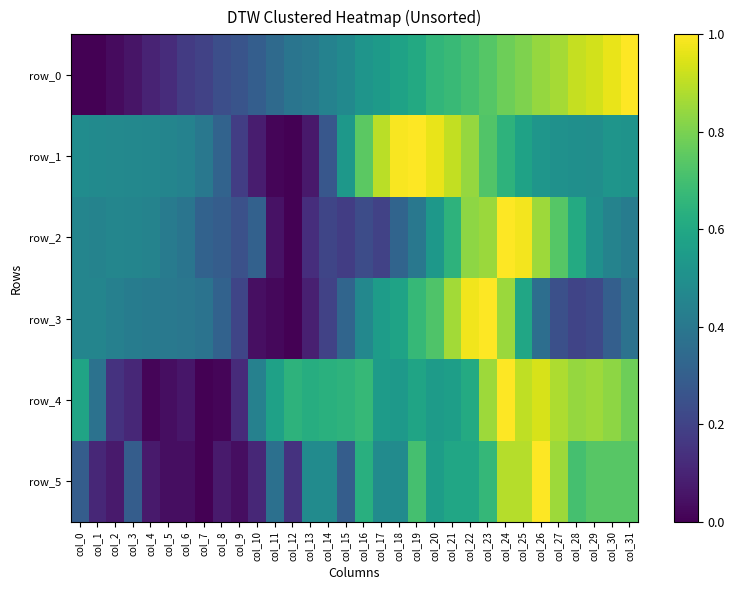

Which series changed the most between col_25 and col_26?

row_3